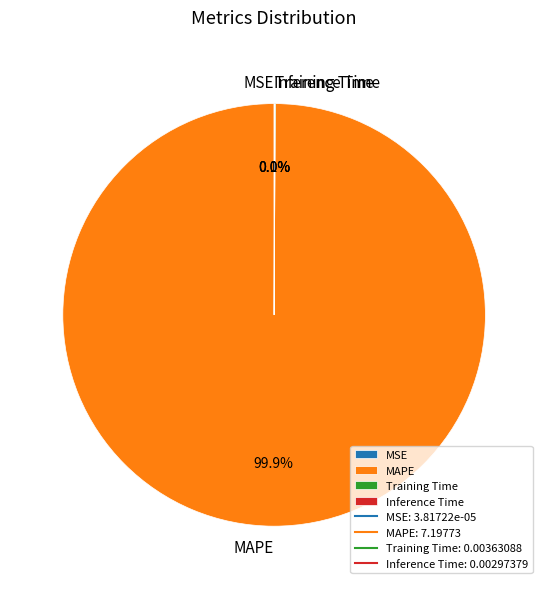

Which category has the biggest portion of the pie?

MAPE